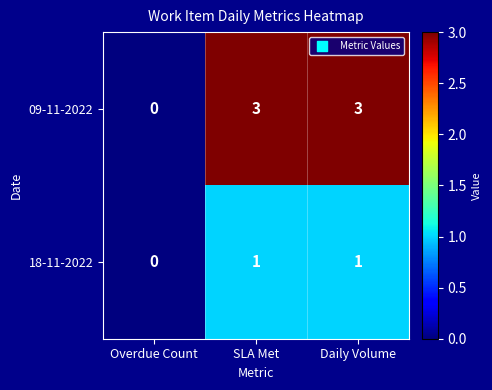

Which series has the largest total across all categories?

09-11-2022